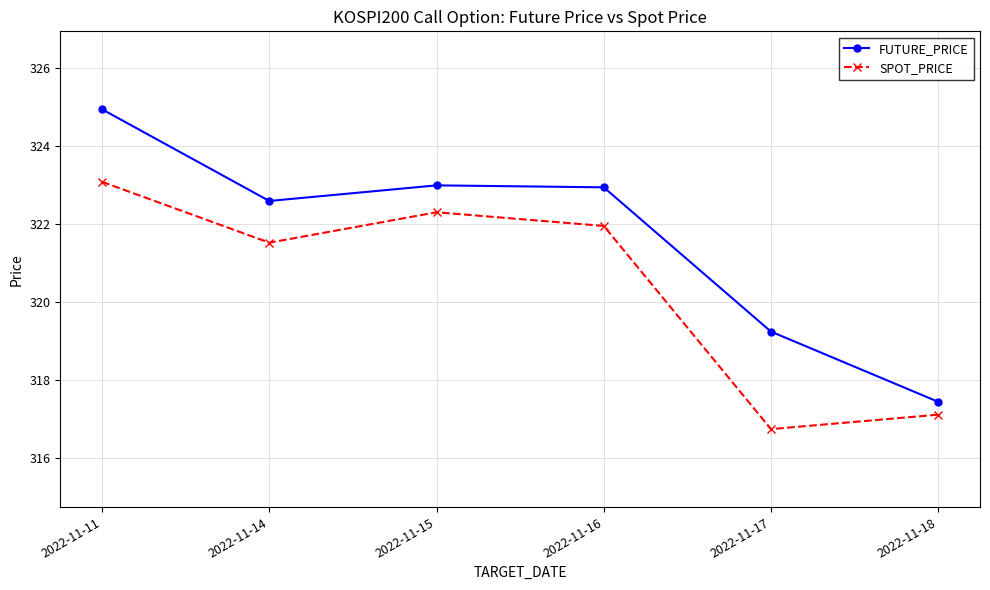

Rank the series by their average value, from highest to lowest.

FUTURE_PRICE, SPOT_PRICE